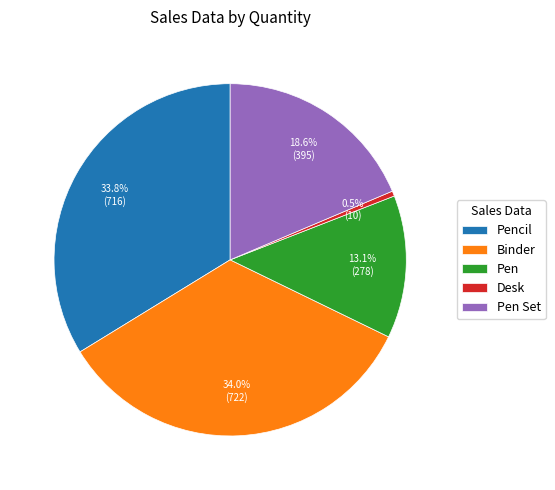

To the nearest percent, what is the combined percentage of Pencil and Pen?

47%